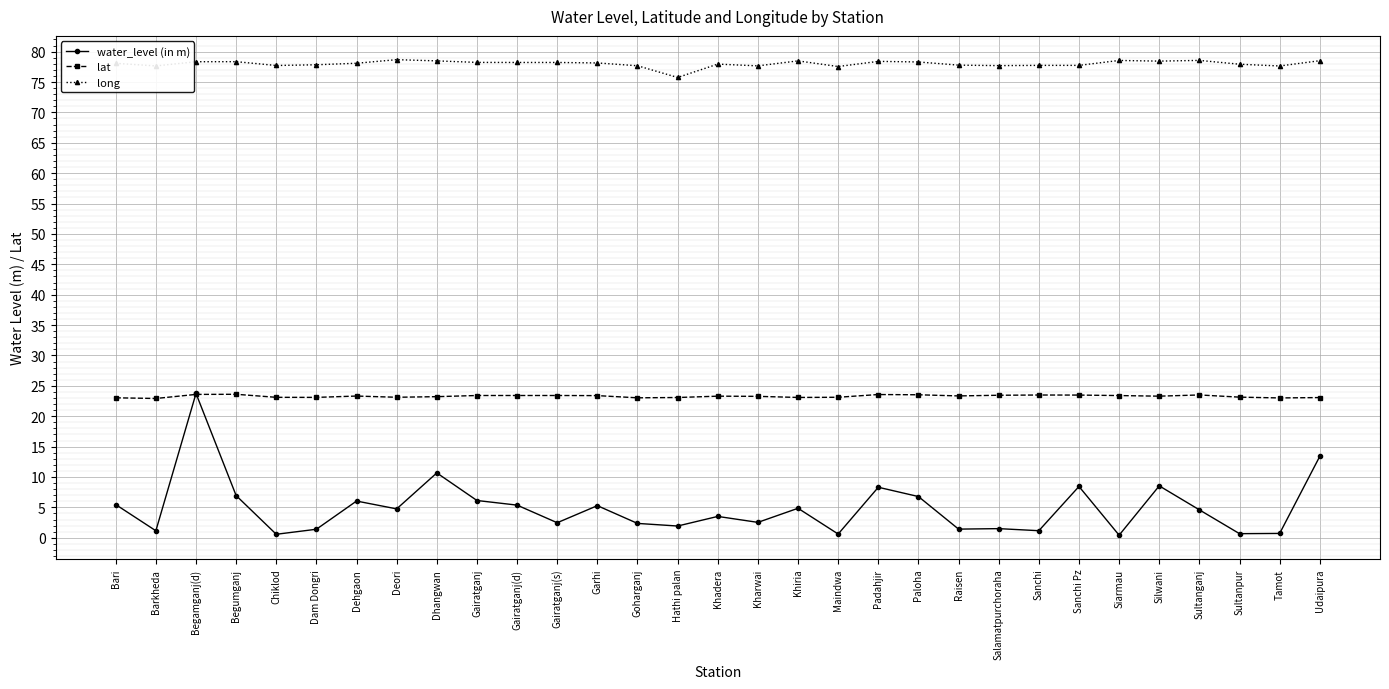

What is the difference between the maximum and minimum values in the lat series?

0.7